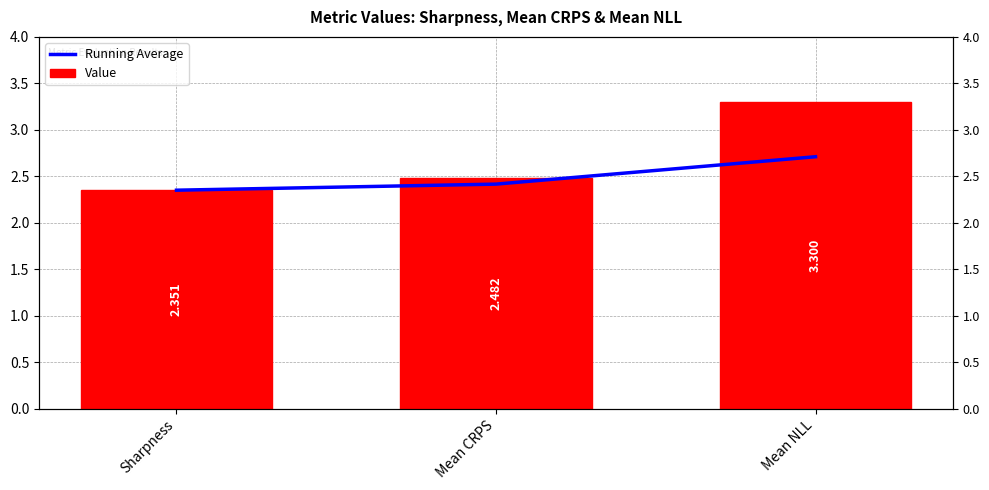

At Mean CRPS, list the series in order from largest to smallest.

Value, Running Average